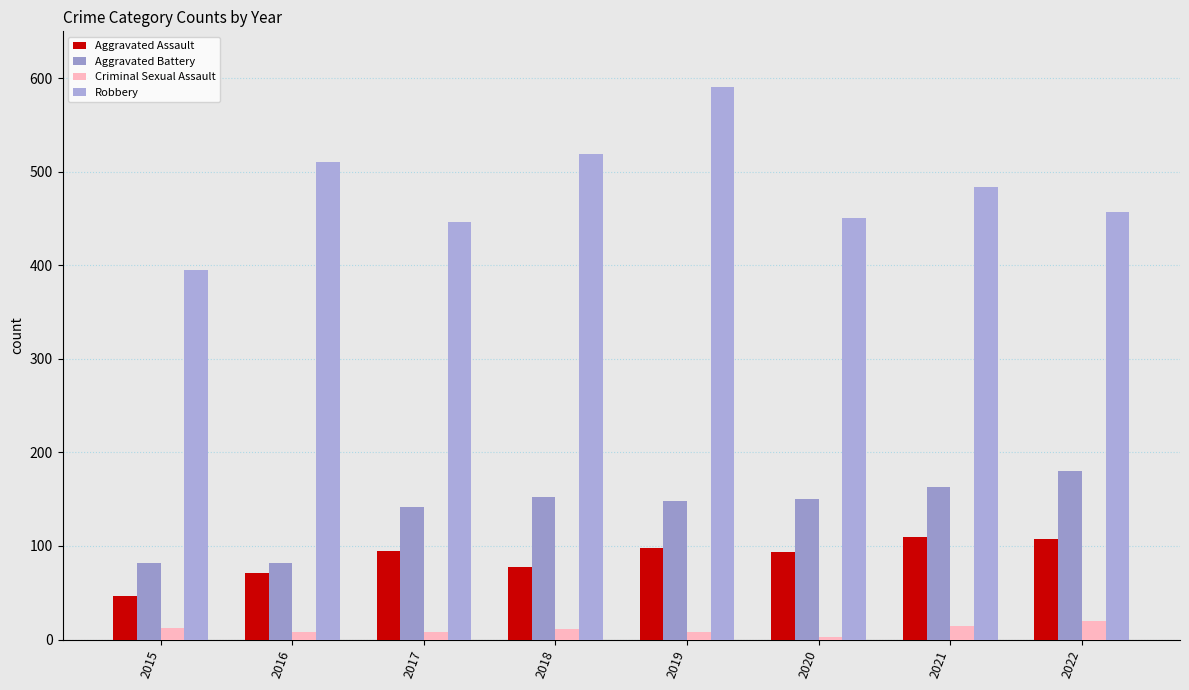

What are all the series names shown in the legend?

Aggravated Assault, Aggravated Battery, Criminal Sexual Assault, Robbery